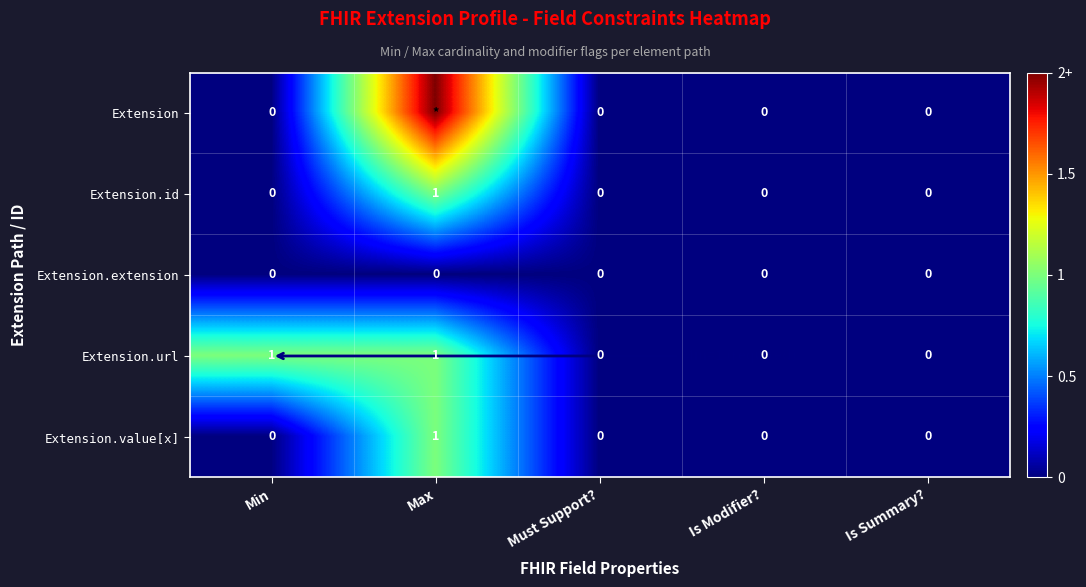

At which category is the sum across all series the highest?

Max